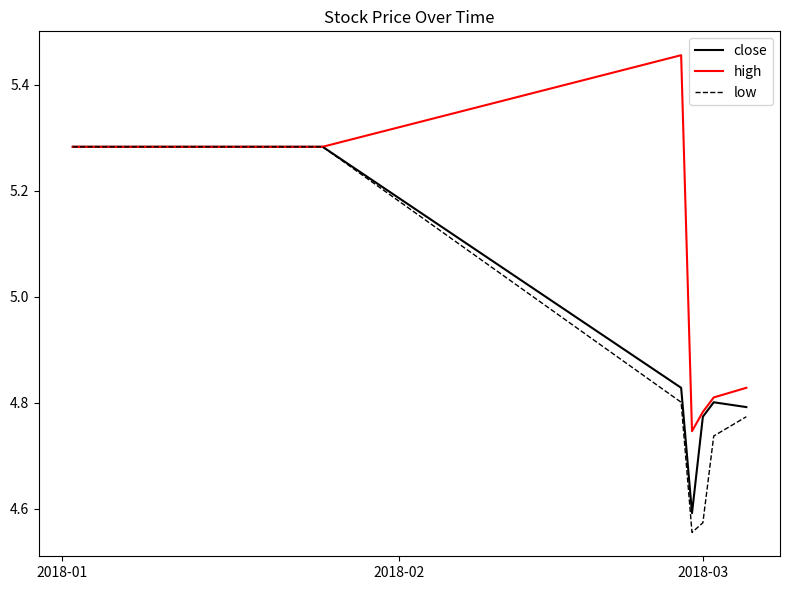

What are all the series names shown in the legend?

close, high, low